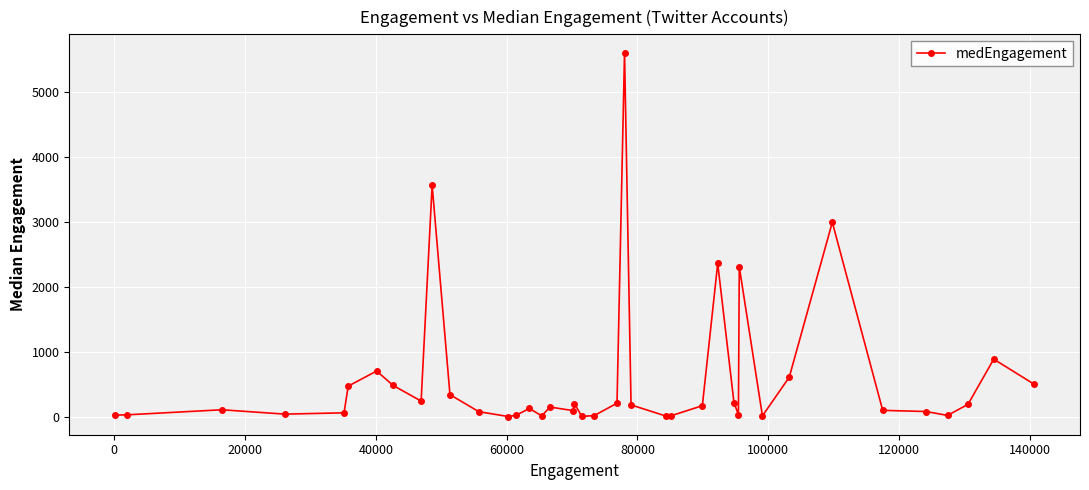

What is the value of the 38th point from the left?

193.5